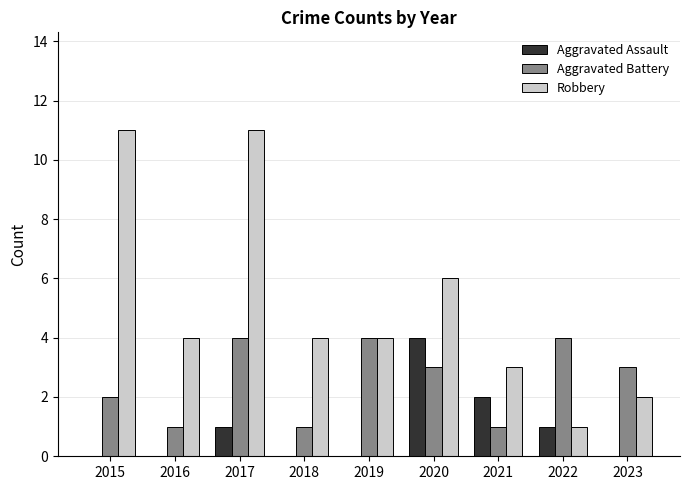

True or false: Robbery has a value of 7 at 2019.

False